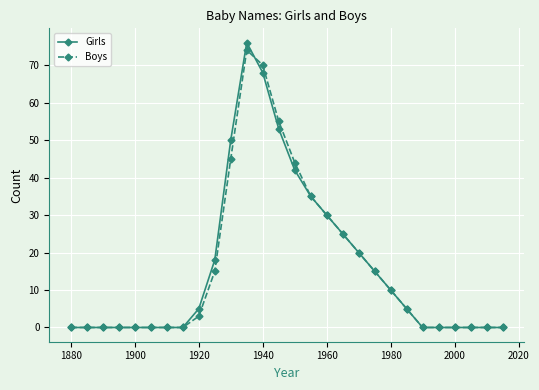

True or false: Girls has more than 0 points higher than both neighbors.

True